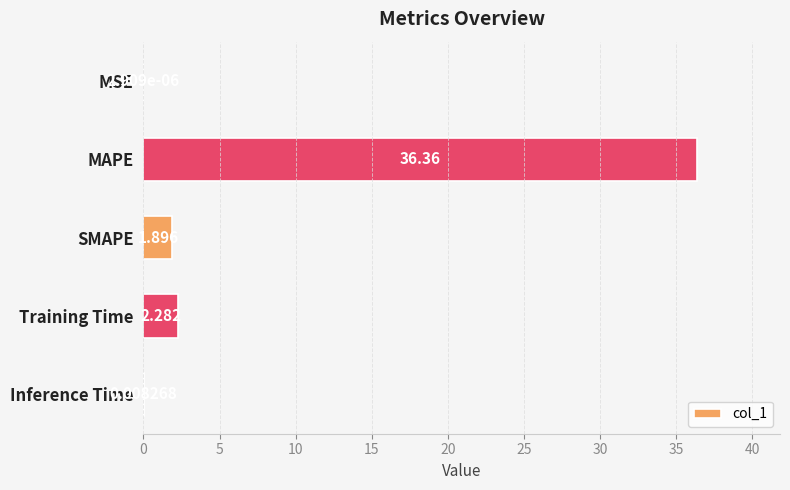

Count the number of categories in the chart.

5